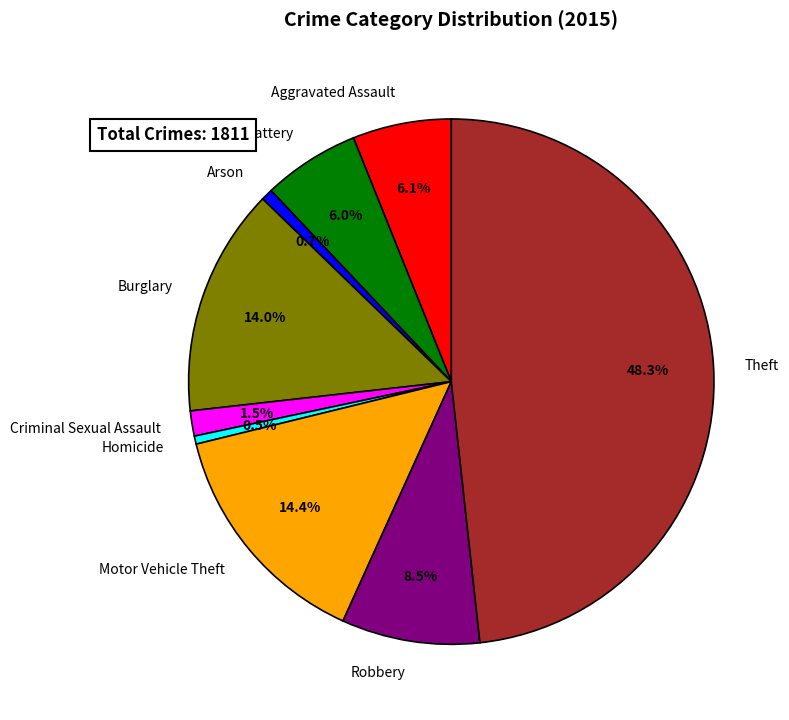

To the nearest percent, what portion does Aggravated Assault represent?

6%